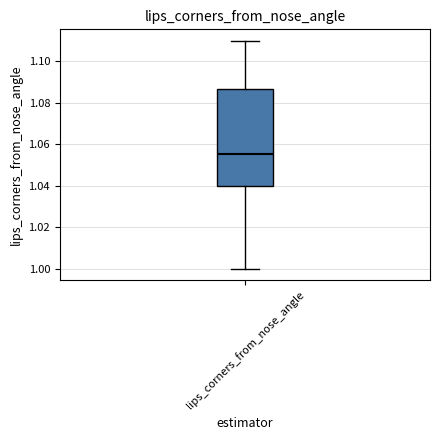

Read this box plot against the y-axis: the position of the median line, the range covered by the box, and the ends of both whiskers. The values are not printed on the chart, so give them approximately, as read against the axis.

median 1.056, box 1.040 to 1.086, whiskers 1.000 to 1.110